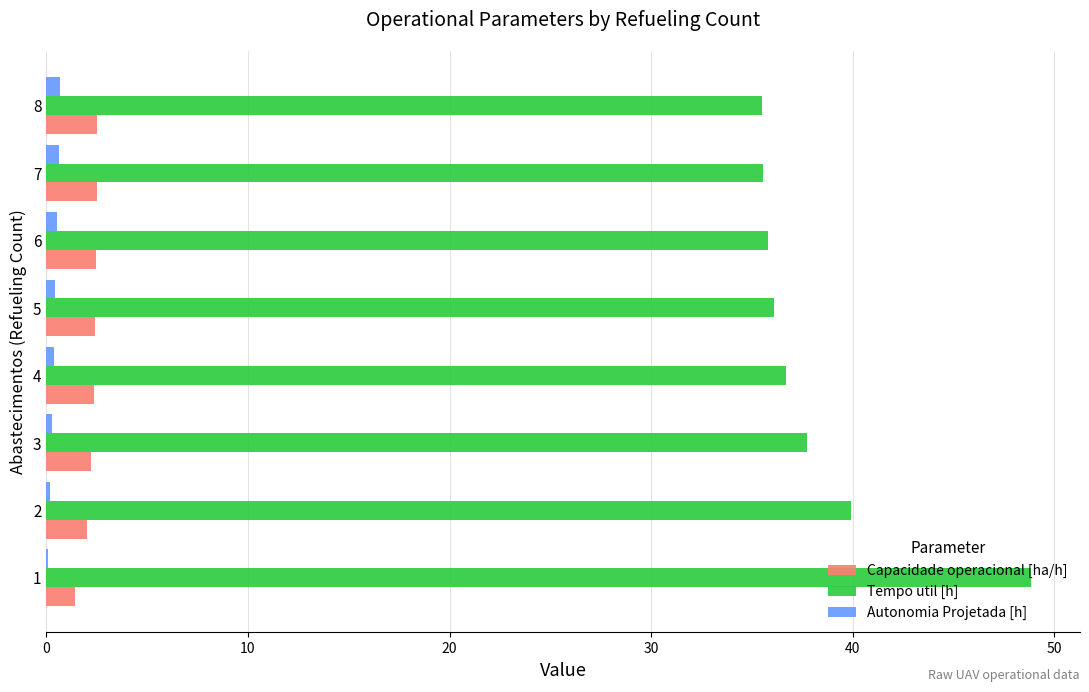

Which series has the widest spread of values?

Tempo util [h]